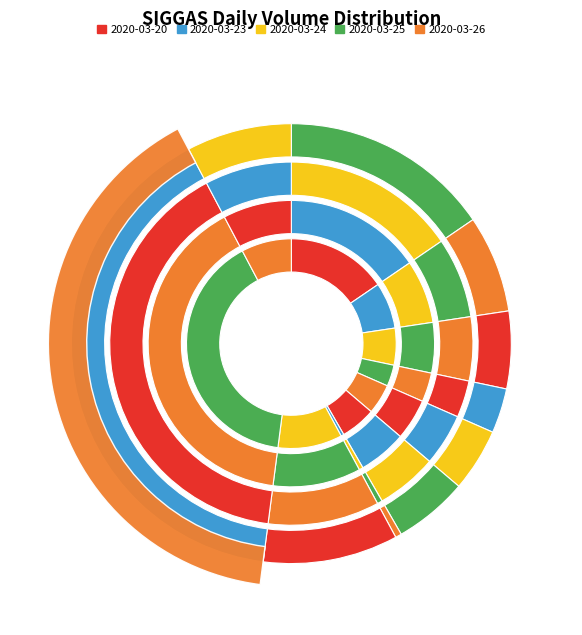

Is 2020-03-31 the majority of the pie?

No